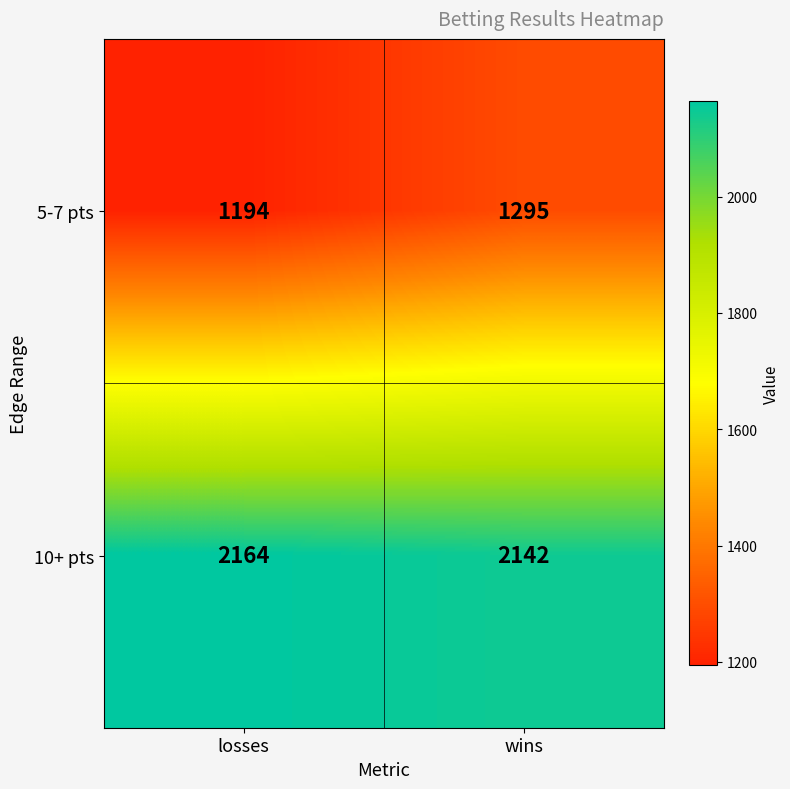

Rank the series by their maximum value, from lowest to highest.

5-7 pts, 10+ pts